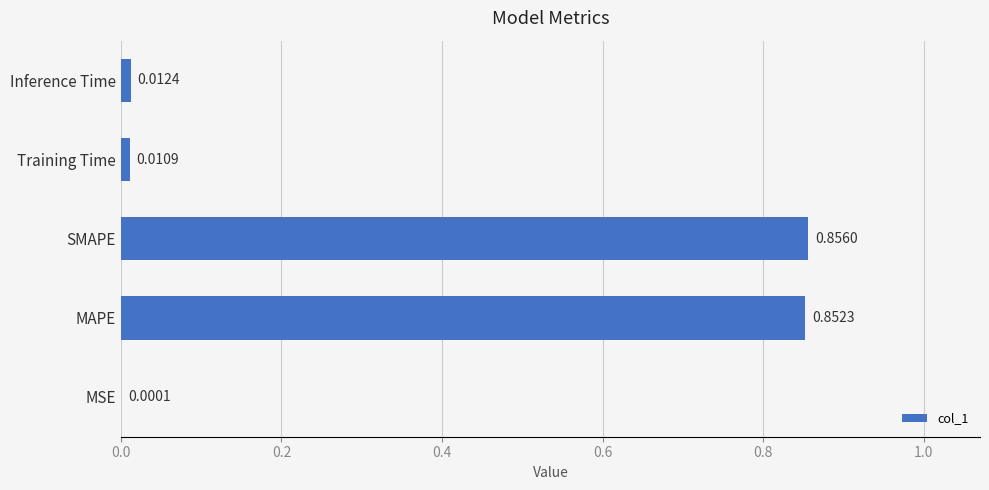

What is the sum of all values?

1.7